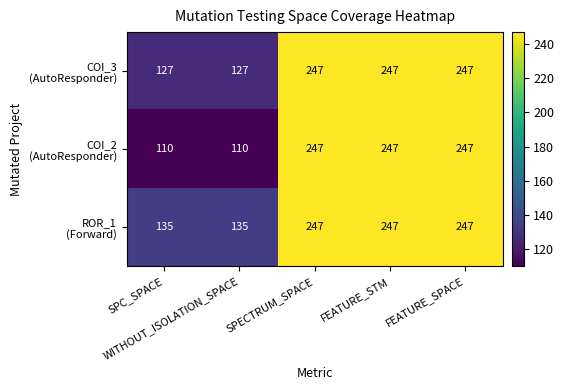

What is the maximum value shown in the chart?

247